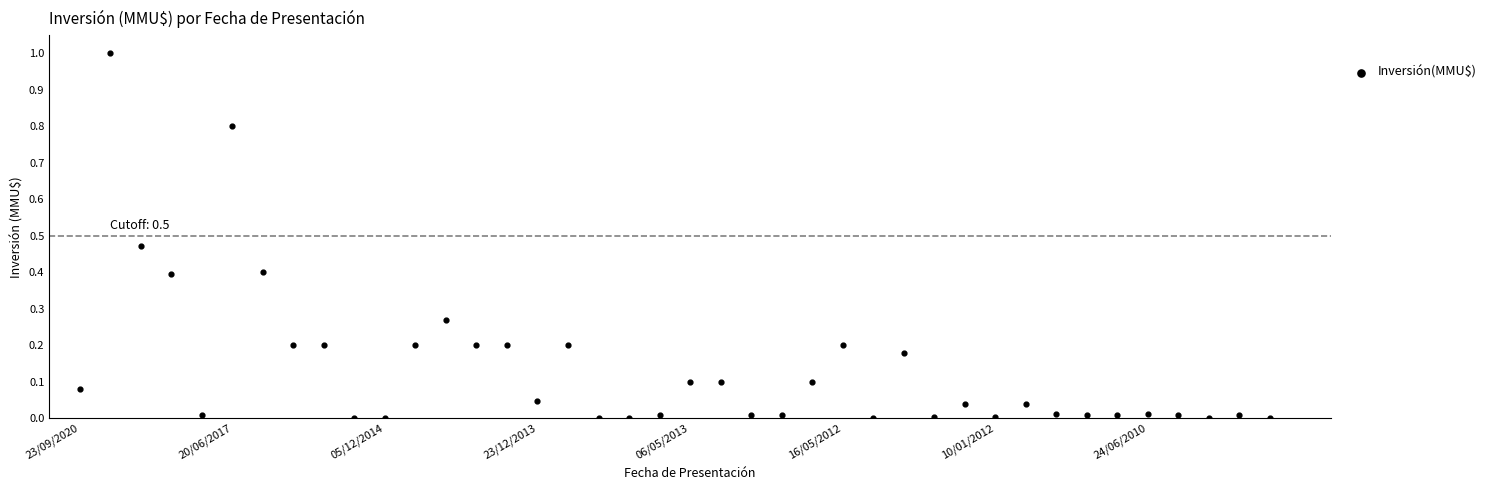

What is the range of Y values (max minus min)?

1.0